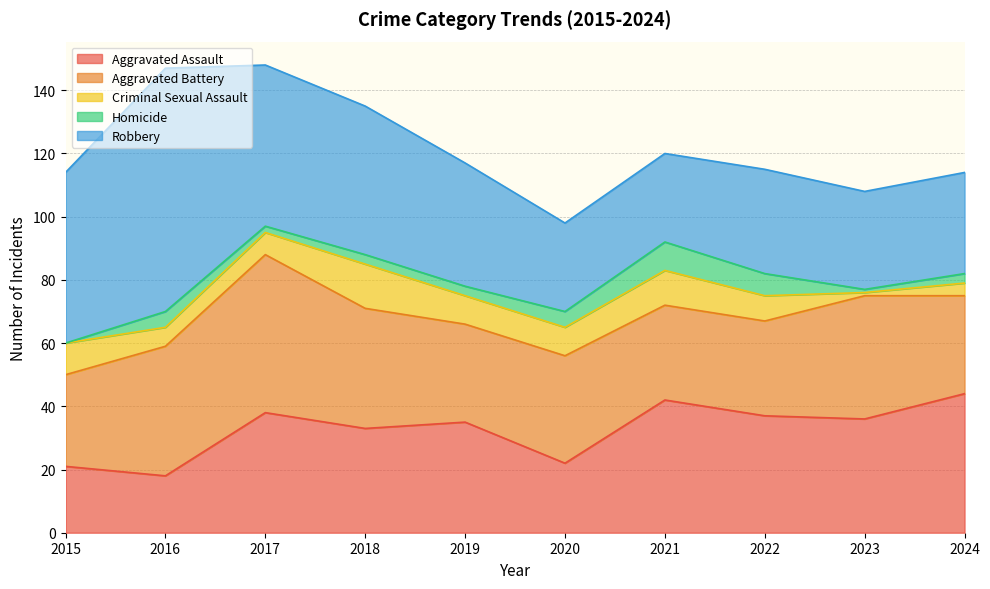

What is the approximate value of Criminal Sexual Assault at 2023?

1